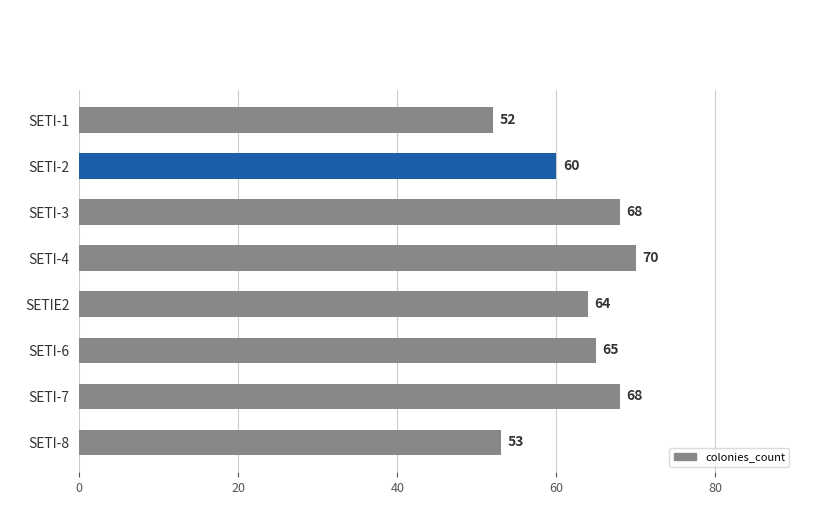

What is the ratio of the value at SETI-2 to the value at SETI-6?

0.9